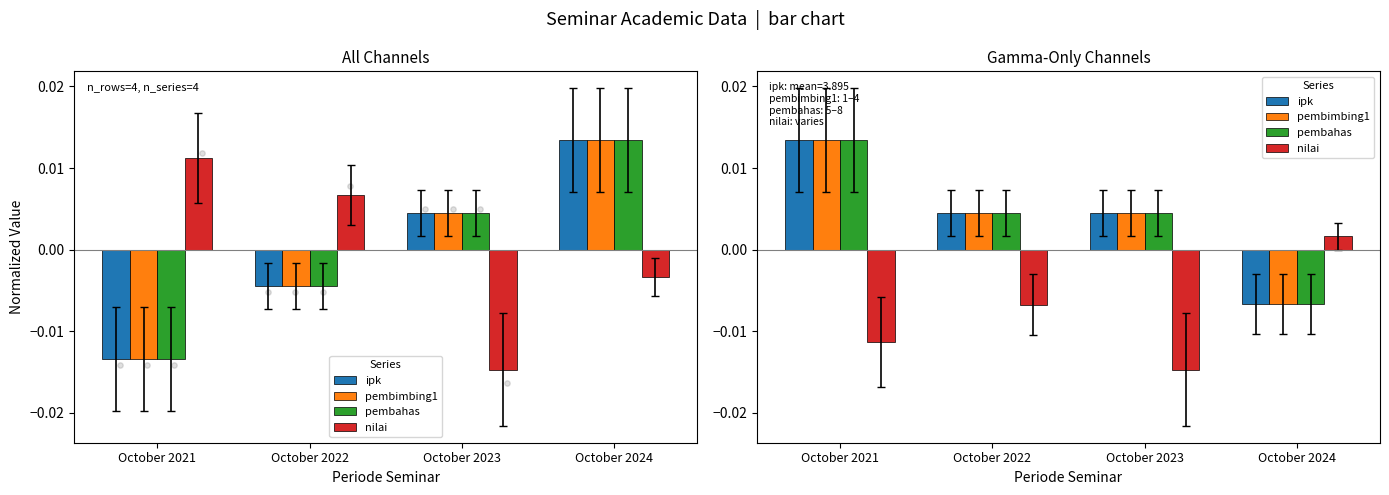

Is the value of pembimbing1 at October 2024 greater than the value of nilai at October 2023?

Yes